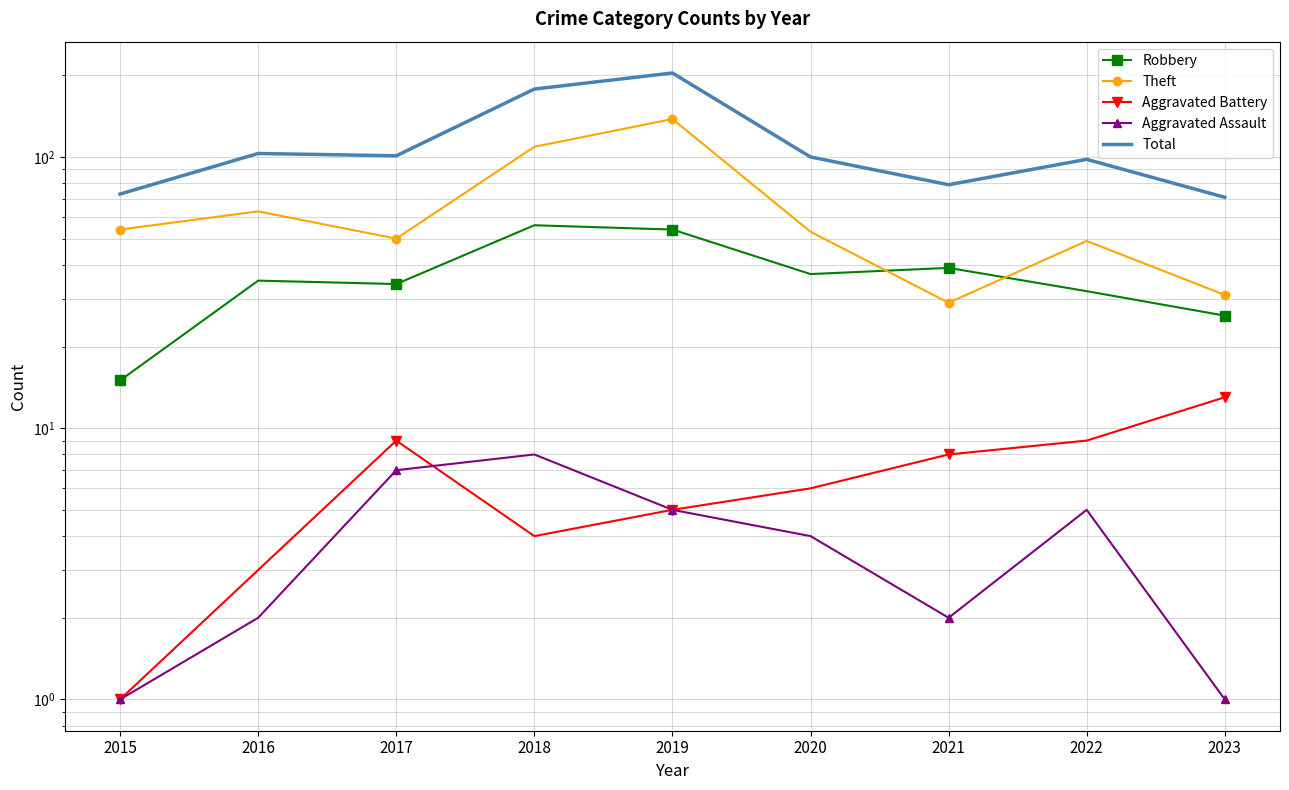

Which has a higher value, 2020 or 2022?

2020